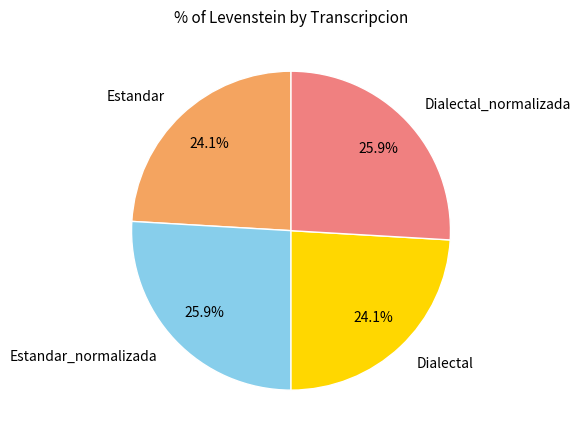

Combined, what portion of the pie is Estandar and Dialectal_normalizada?

50.0%